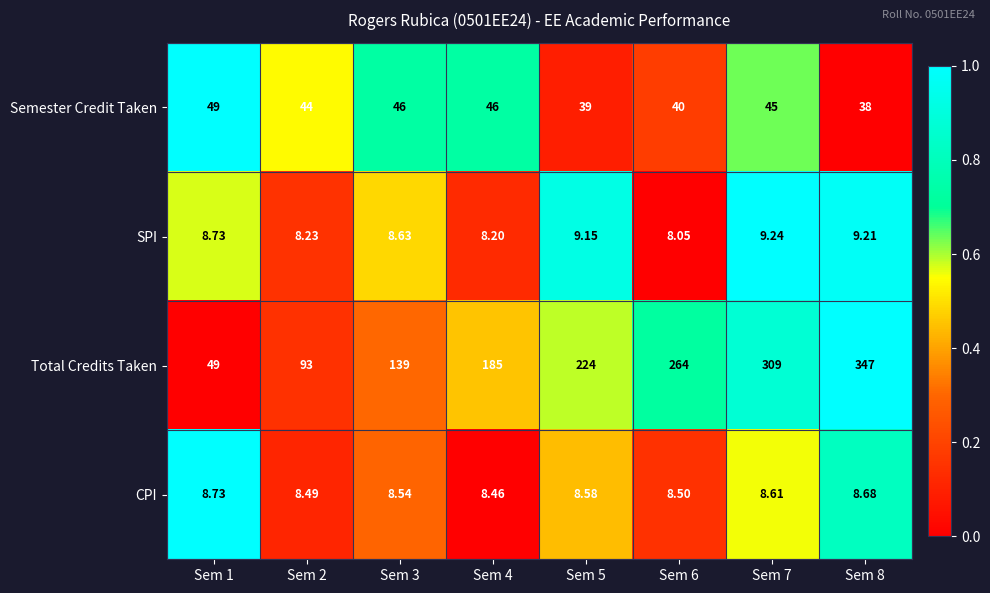

Rank the series by their maximum value, from highest to lowest.

Total Credits Taken, Semester Credit Taken, SPI, CPI